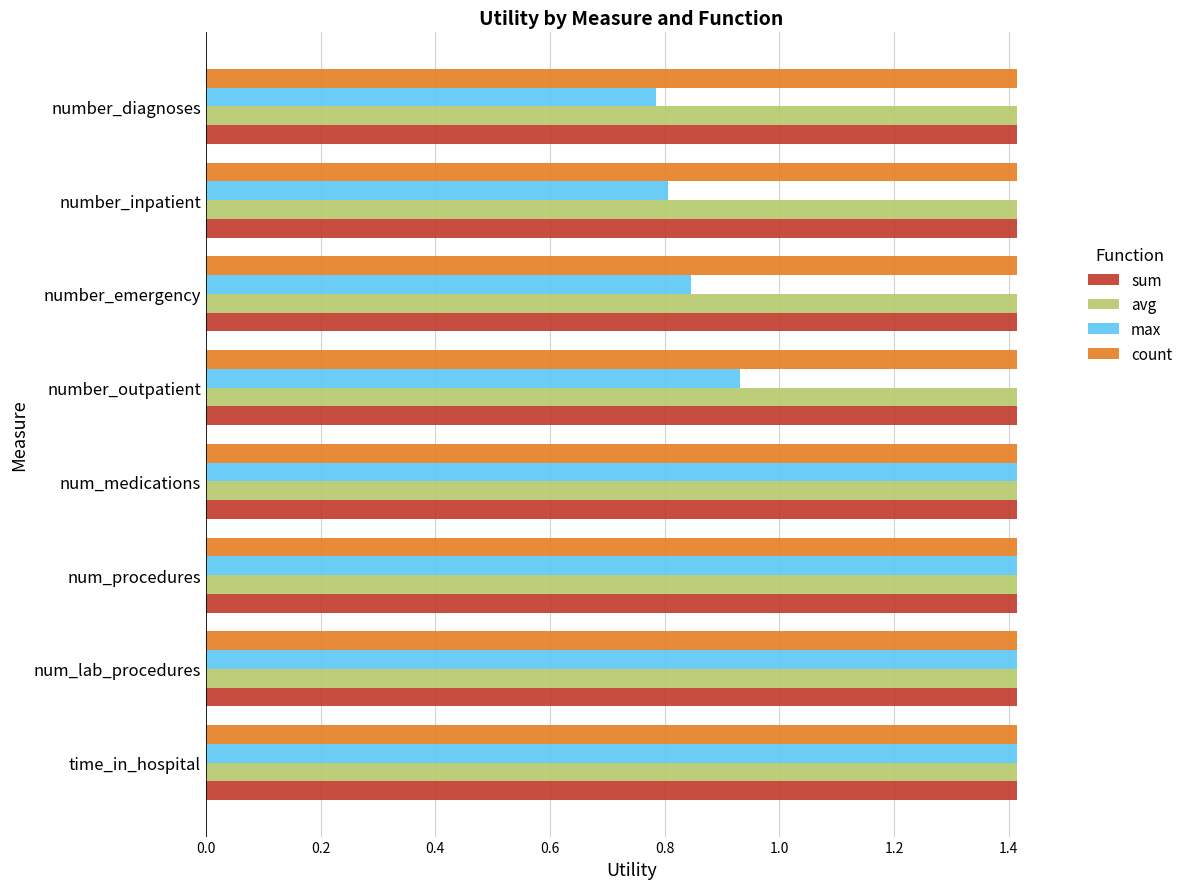

Which series has the largest range (max minus min)?

max